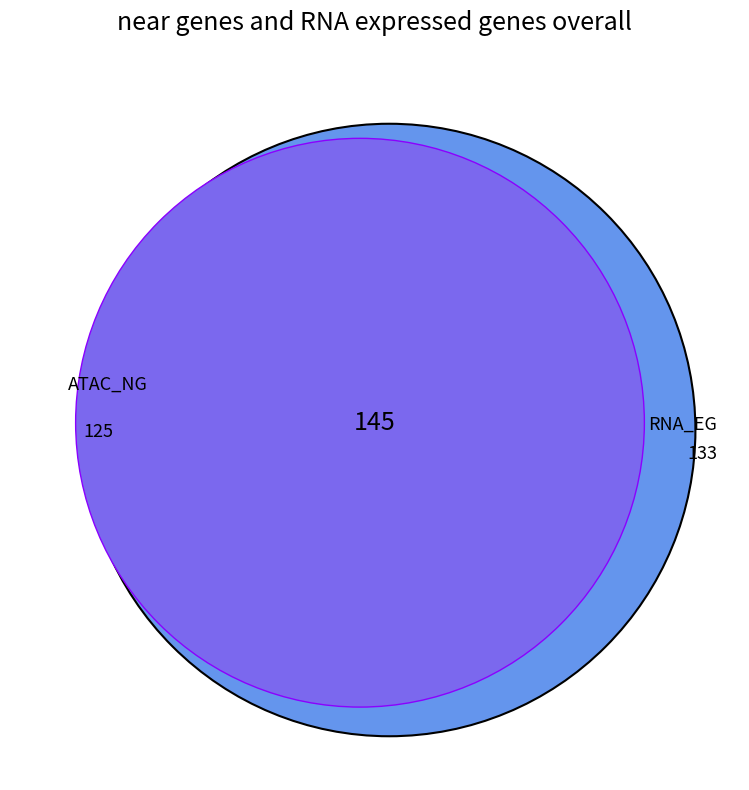

How many segments does this pie chart have?

3